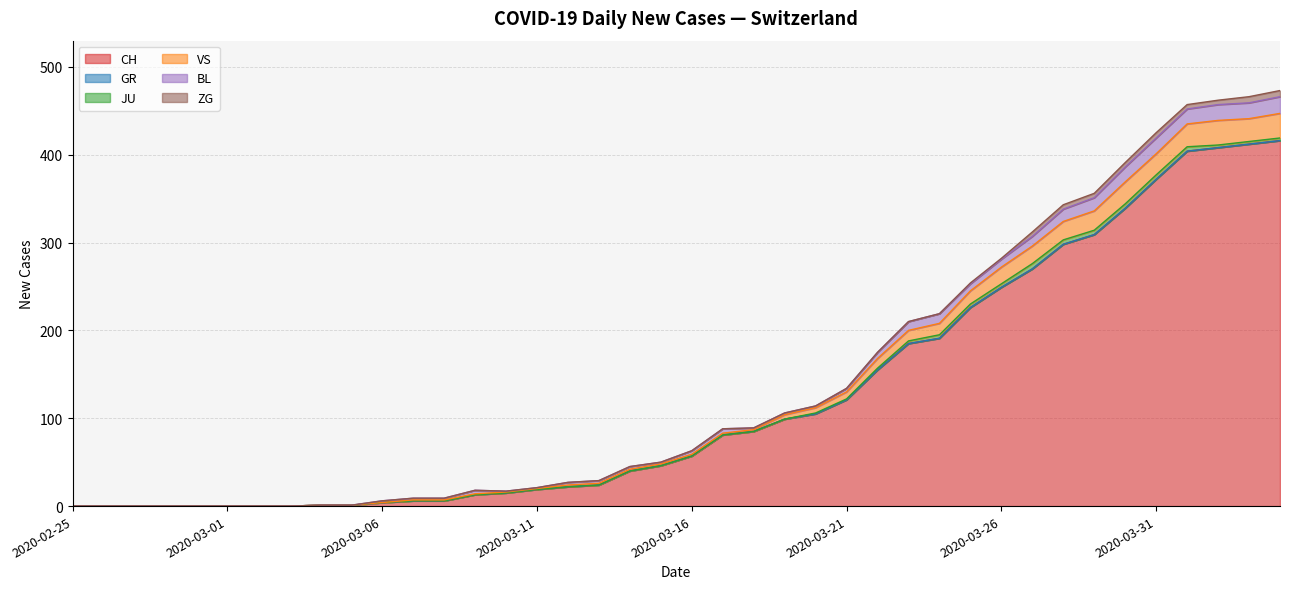

What are all the series names shown in the legend?

CH, GR, JU, VS, BL, ZG